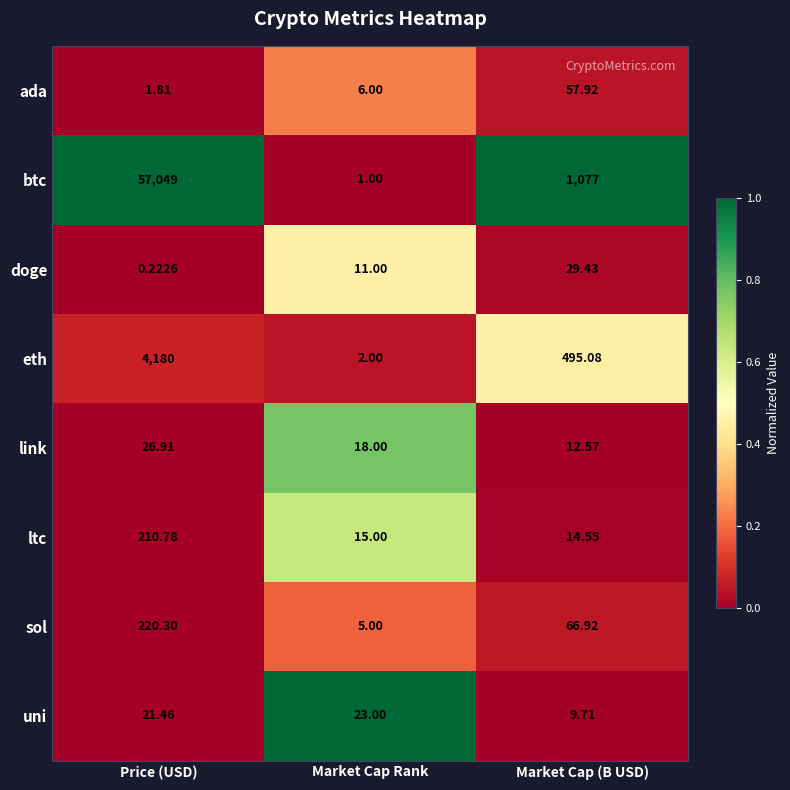

At Price (USD), list the series in order from largest to smallest.

btc, eth, sol, ltc, link, uni, ada, doge